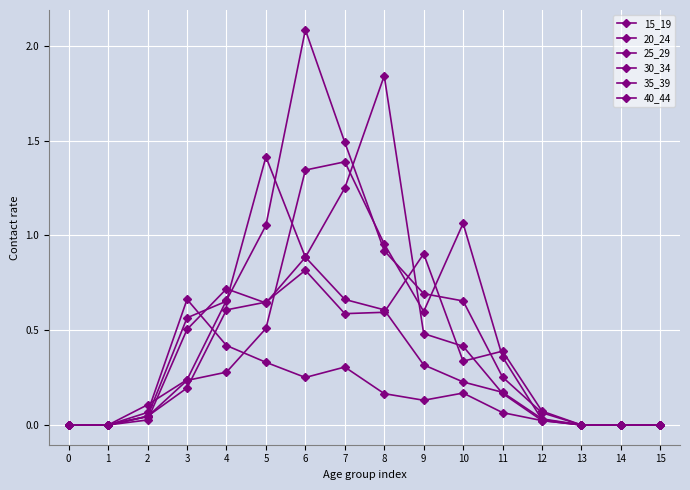

How many distinct data groups are displayed?

6